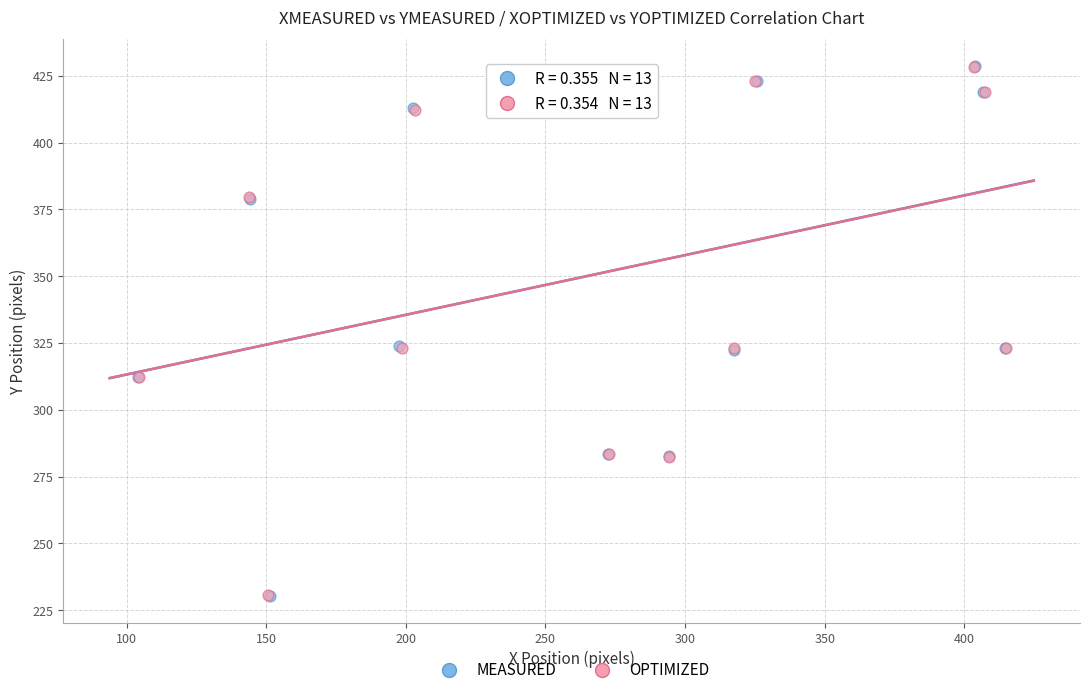

Which series has the widest spread of Y values?

MEASURED